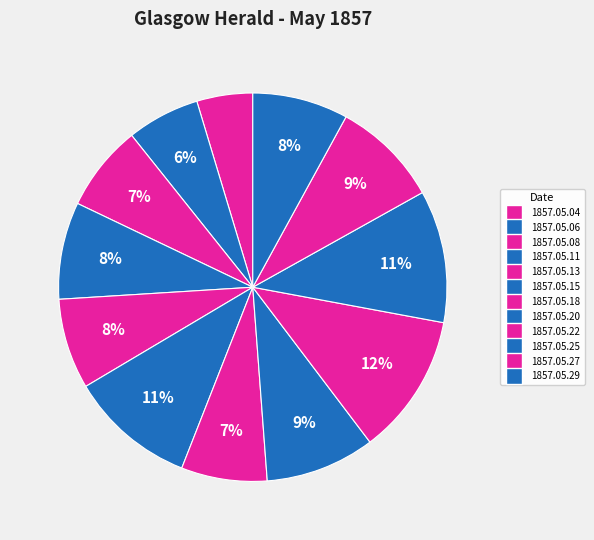

True or false: 1857.05.15 accounts for 11% of the total.

True